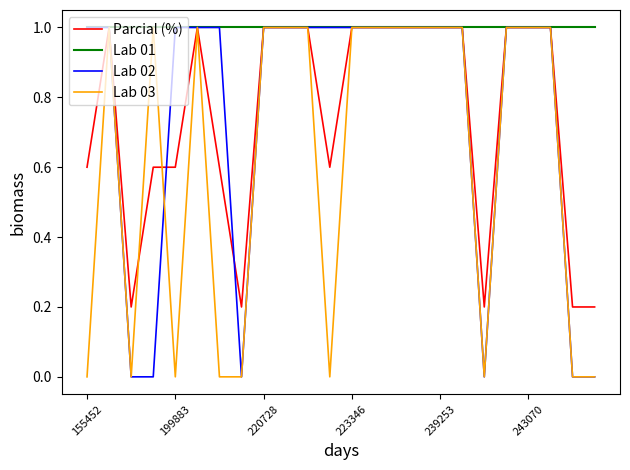

What is the greatest value displayed?

1.0